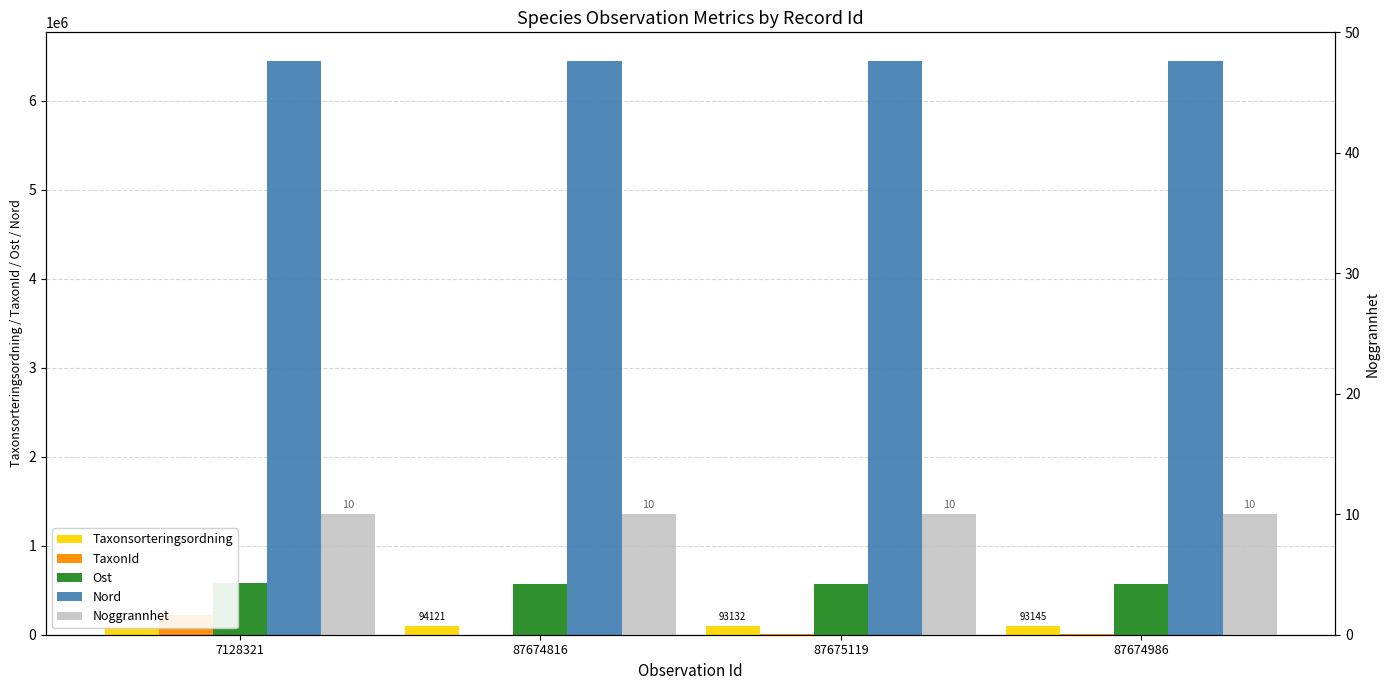

At which label does Taxonsorteringsordning first exceed 94121?

7128321